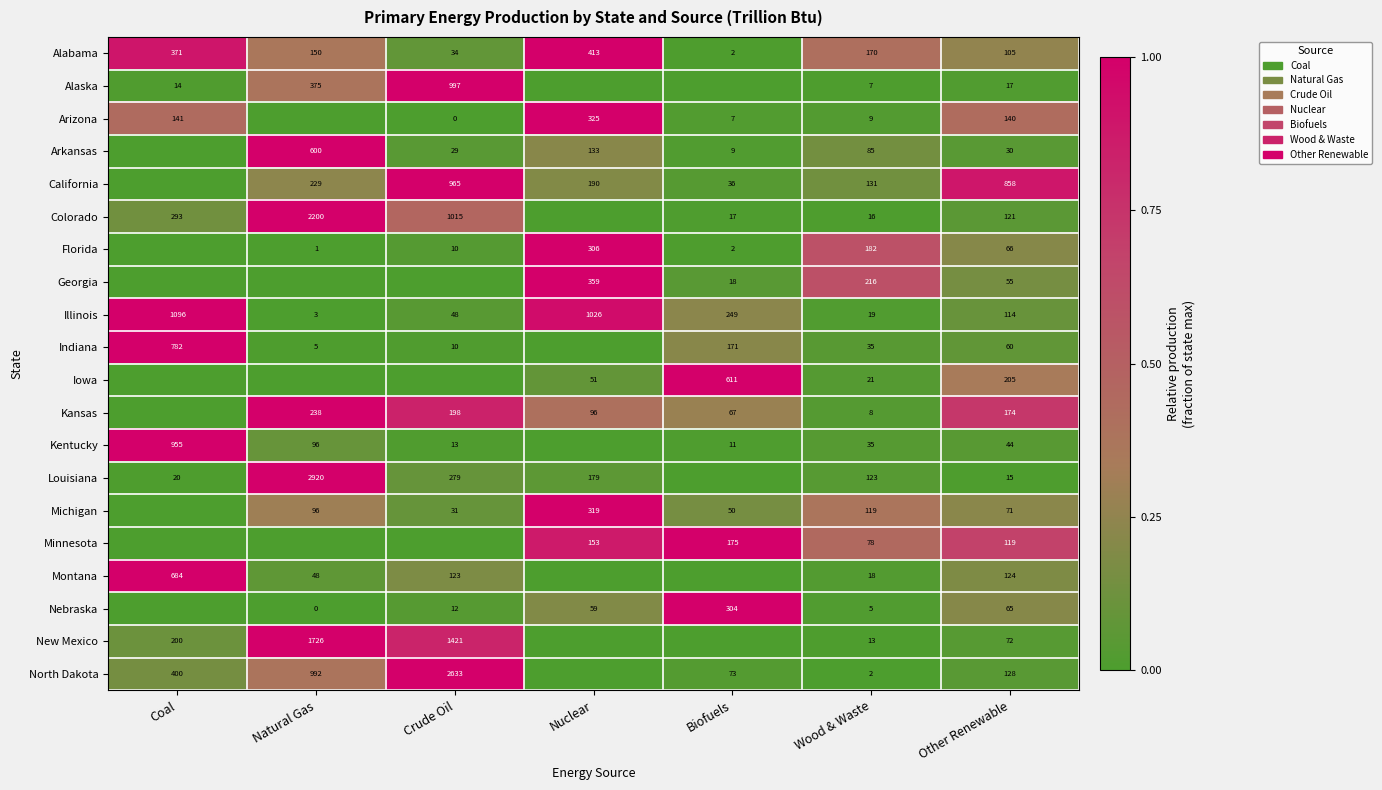

Is the value of Michigan at Other Renewable greater than the value of Alaska at Other Renewable?

Yes